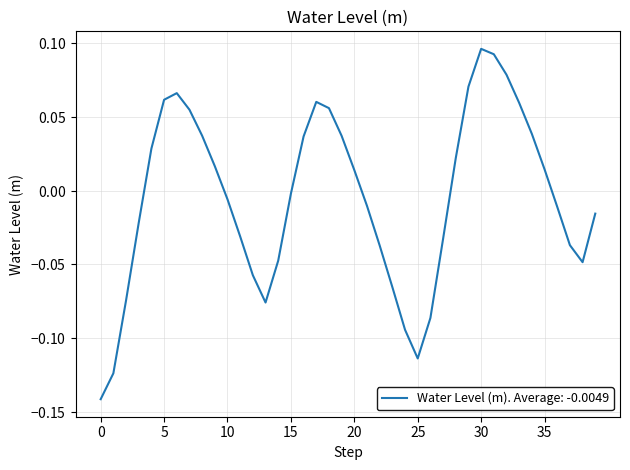

What is the sum of all values?

-0.2